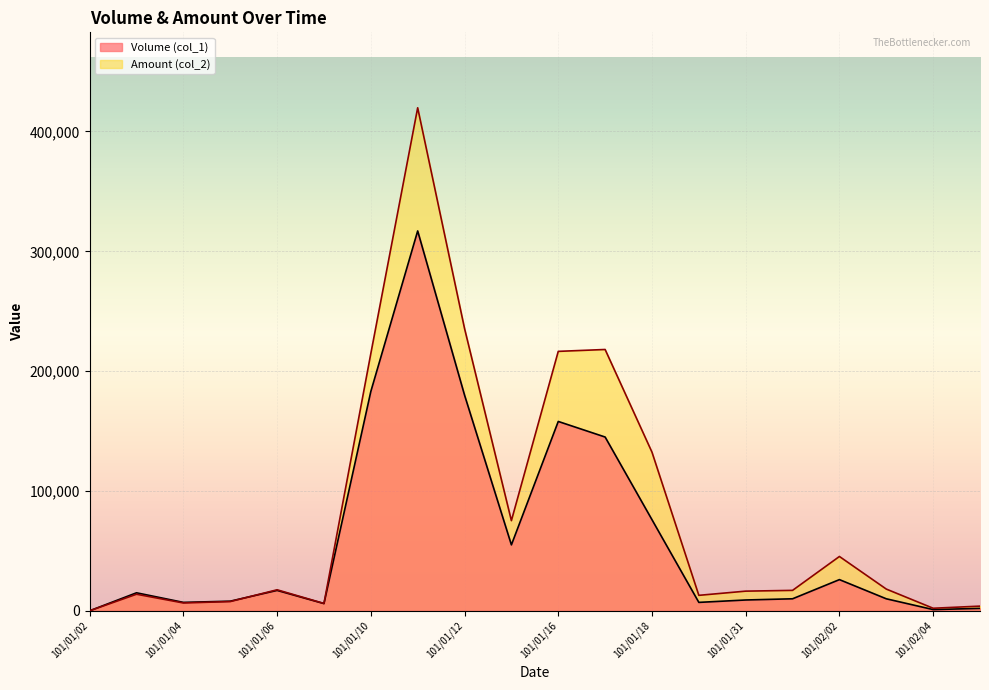

What is the label of the 5th point from the right?

101/02/01